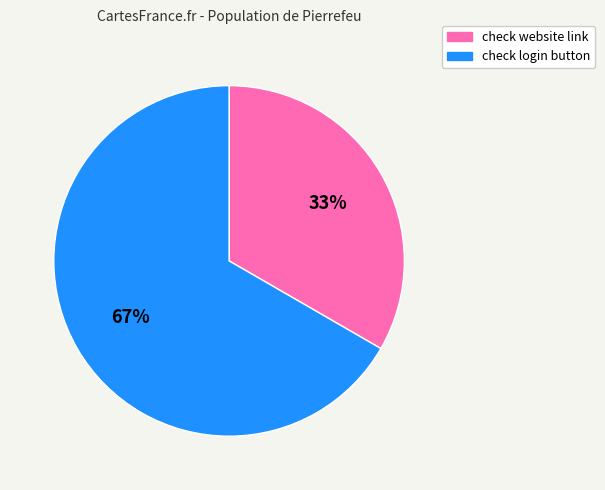

Is it true that check website link is 28% of the pie?

False